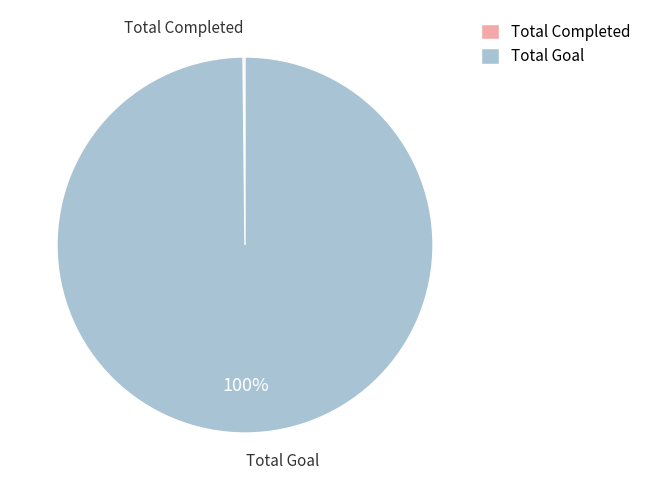

Is it true that Total Goal is 100% of the pie?

True